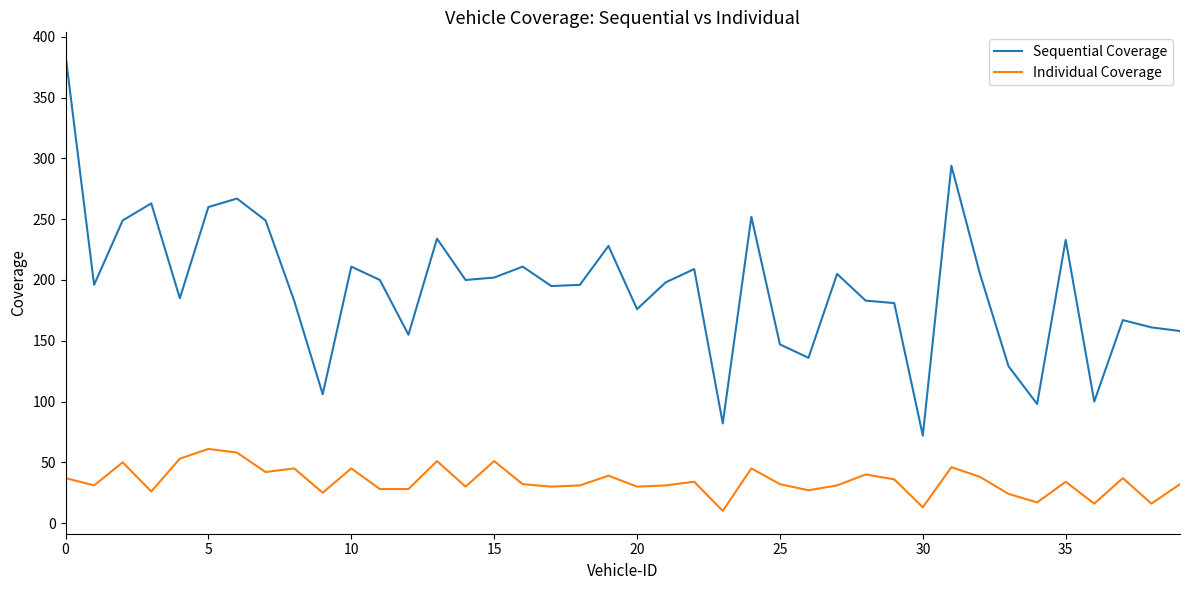

What is the minimum value for Sequential Coverage?

72